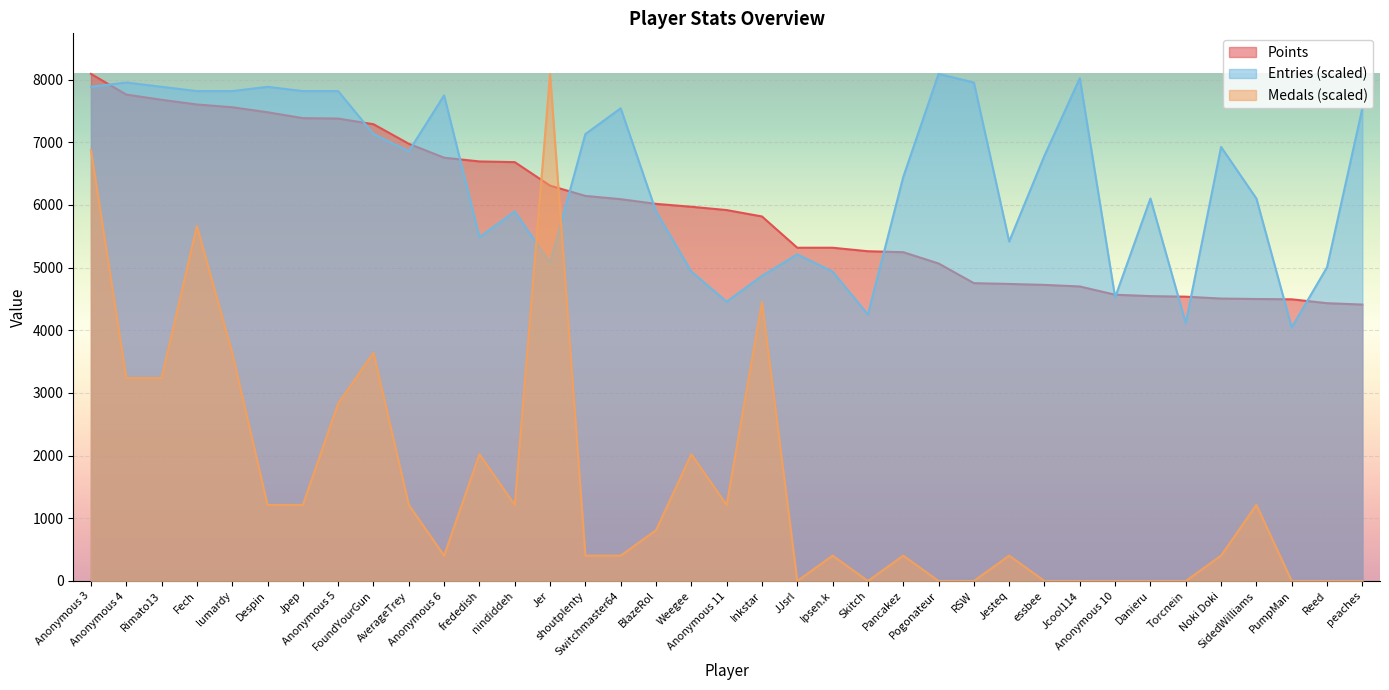

At which category is the sum across all series the highest?

Anonymous 3